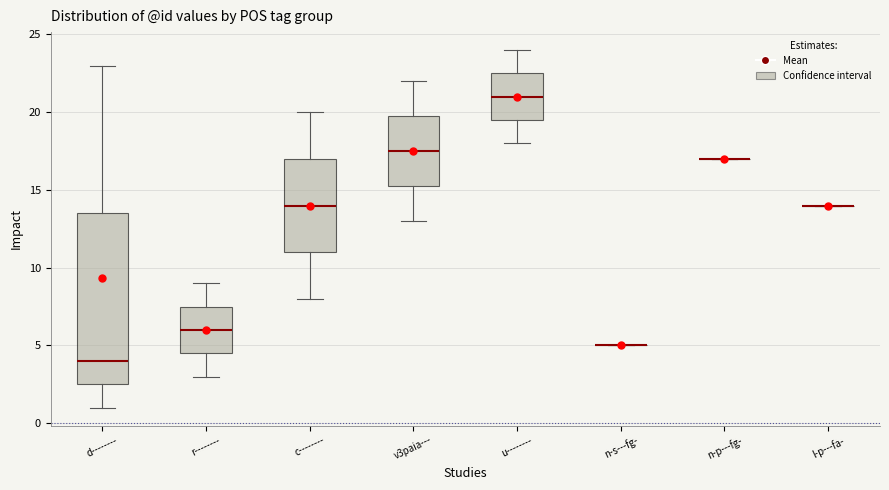

Reading left to right, read every box against the y-axis: the position of its median line, the range the box covers, and the ends of its whiskers. The values are not printed on the chart, so give them approximately, as read against the axis.

d--------: median 4.0, box 2.5 to 13.5, whiskers 1.0 to 23.0
r--------: median 6.0, box 4.5 to 7.5, whiskers 3.0 to 9.0
c--------: median 14.0, box 11.0 to 17.0, whiskers 8.0 to 20.0
v3paia---: median 17.5, box 15.5 to 20.0, whiskers 13.0 to 22.0
u--------: median 21.0, box 19.5 to 22.5, whiskers 18.0 to 24.0
n-s---fg-: box collapsed to a line at 5.0, whiskers 5.0 to 5.0
n-p---fg-: box collapsed to a line at 17.0, whiskers 17.0 to 17.0
l-p---fa-: box collapsed to a line at 14.0, whiskers 14.0 to 14.0